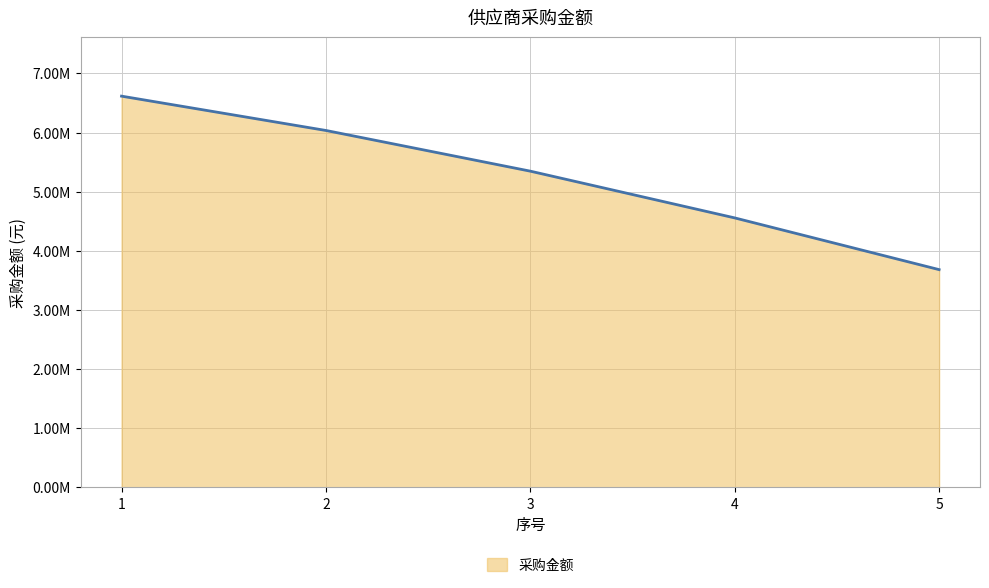

True or false: the data has more than 1 interior local peaks.

False